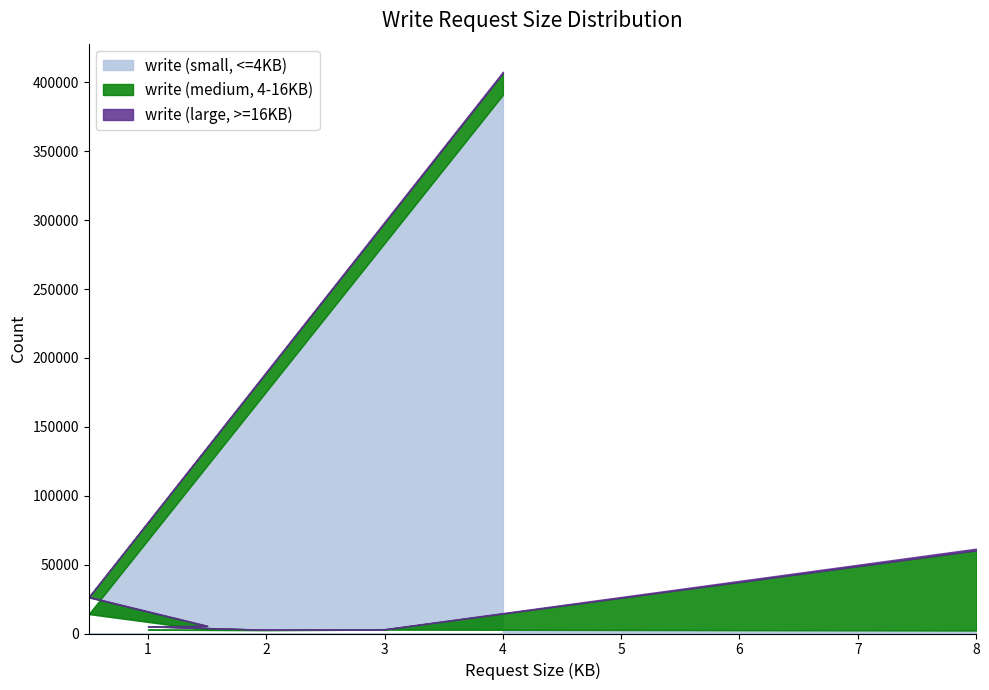

Reading left to right, list all the values displayed in this chart.

write (small, <=4KB): 390986	14138	2700	2759	2422	2606	2829	2182
write (medium, 4-16KB): 15774	12113	2712	2385	285	233	173	58119
write (large, >=16KB): 967	449	275	87	83	21	173	1288